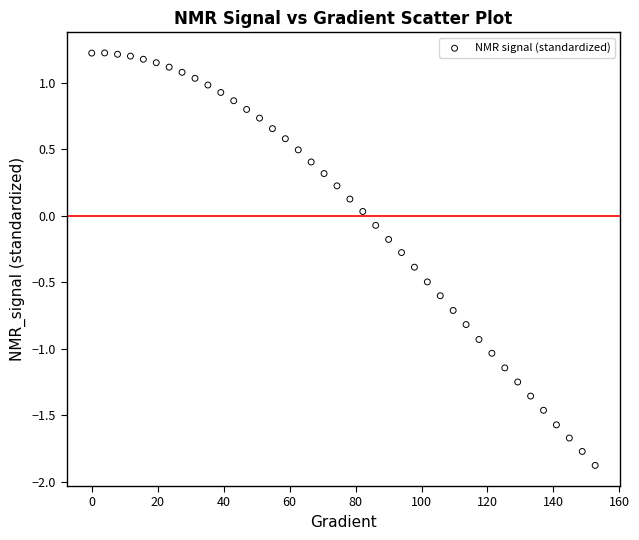

What is the range of X values (max minus min)?

152.6